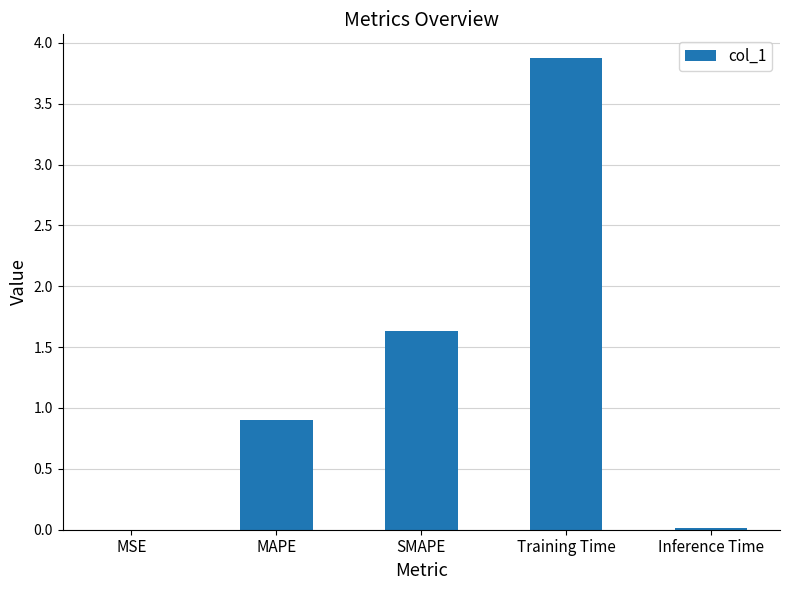

Is it true that the value at MAPE is 0.9?

True